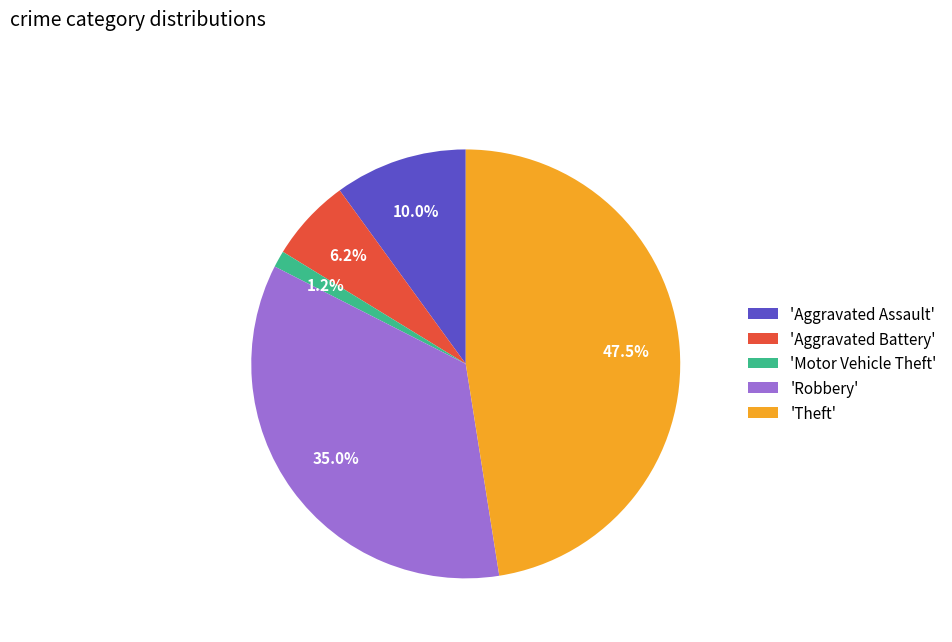

Between 'Aggravated Assault' and 'Robbery', which is larger?

'Robbery'